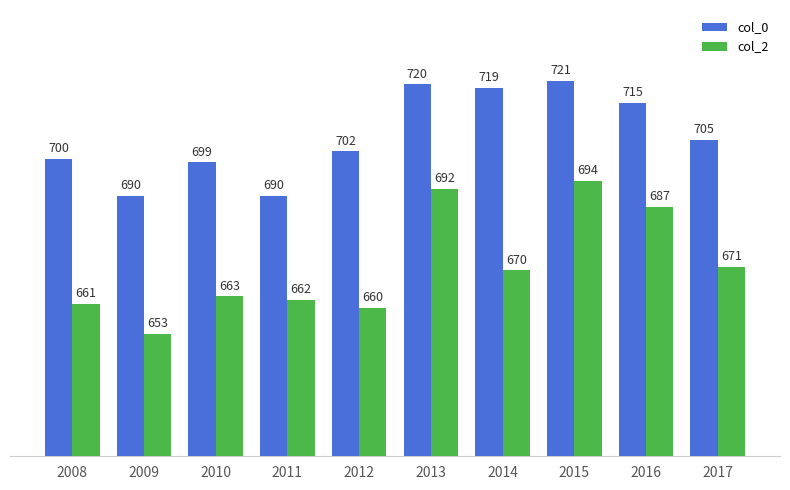

Is the value of col_2 at 2008 greater than the value of col_0 at 2017?

No